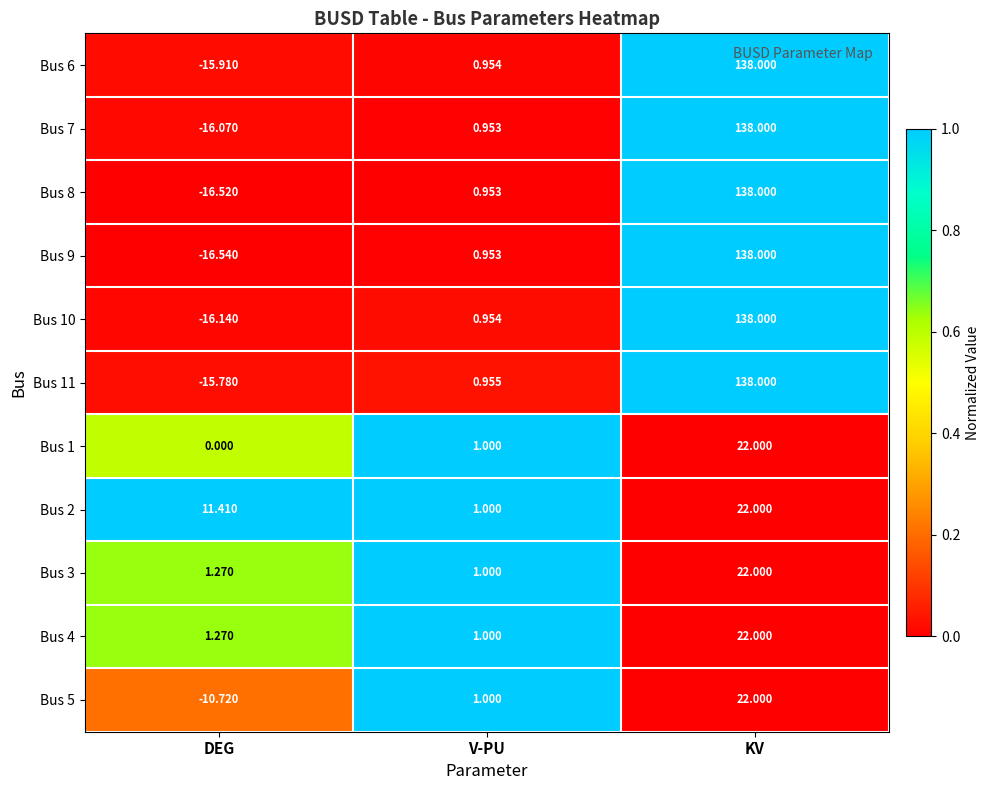

Is the value of Bus 7 at DEG greater than the value of Bus 11 at KV?

No